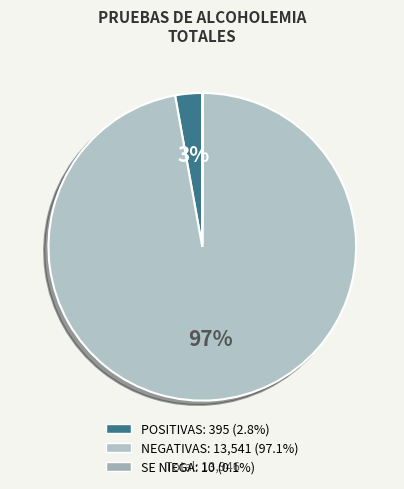

The POSITIVAS slice represents 3% of the pie. True or false?

True